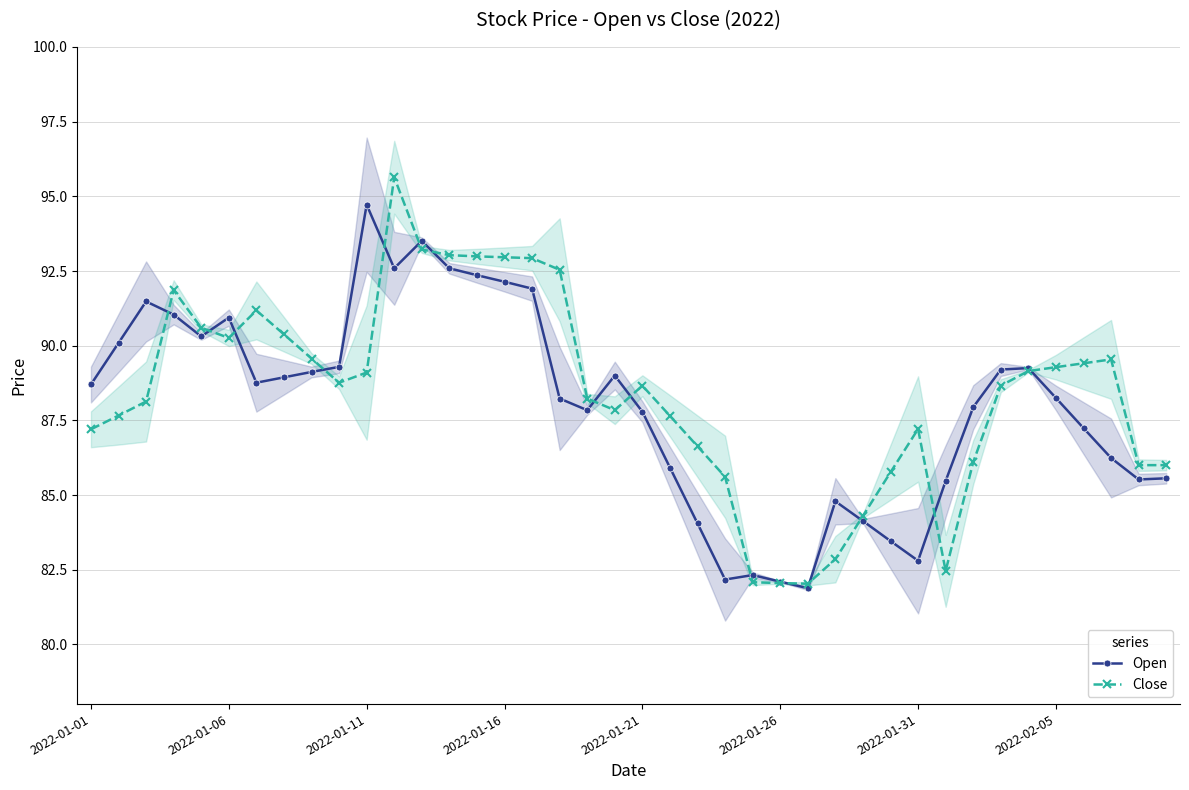

True or false: Close has more than 0 interior local peaks.

True